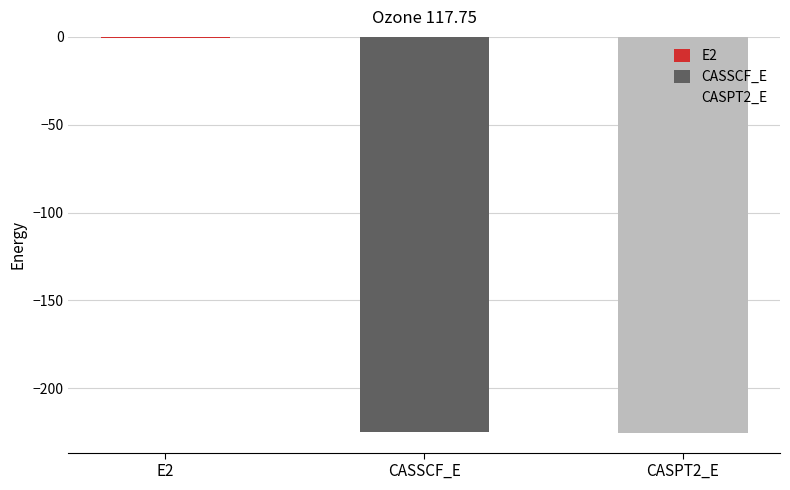

True or false: the data shows -0.7 at E2.

True